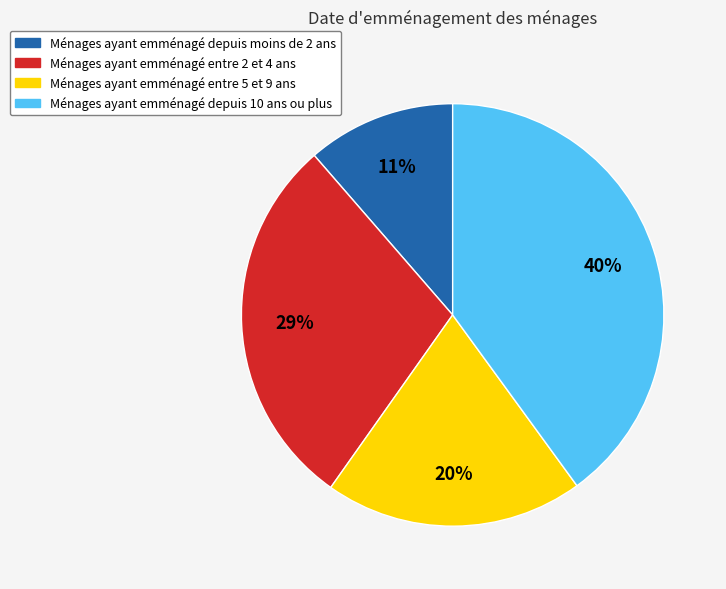

To the nearest percent, what is the difference between the largest and smallest slice percentages?

29%